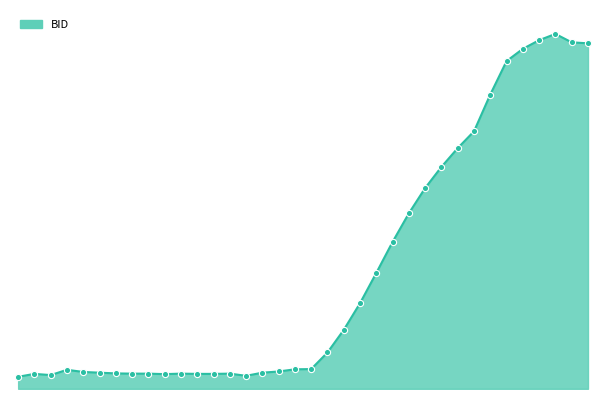

What is the change in value from 11M to 8Y?

+0.7